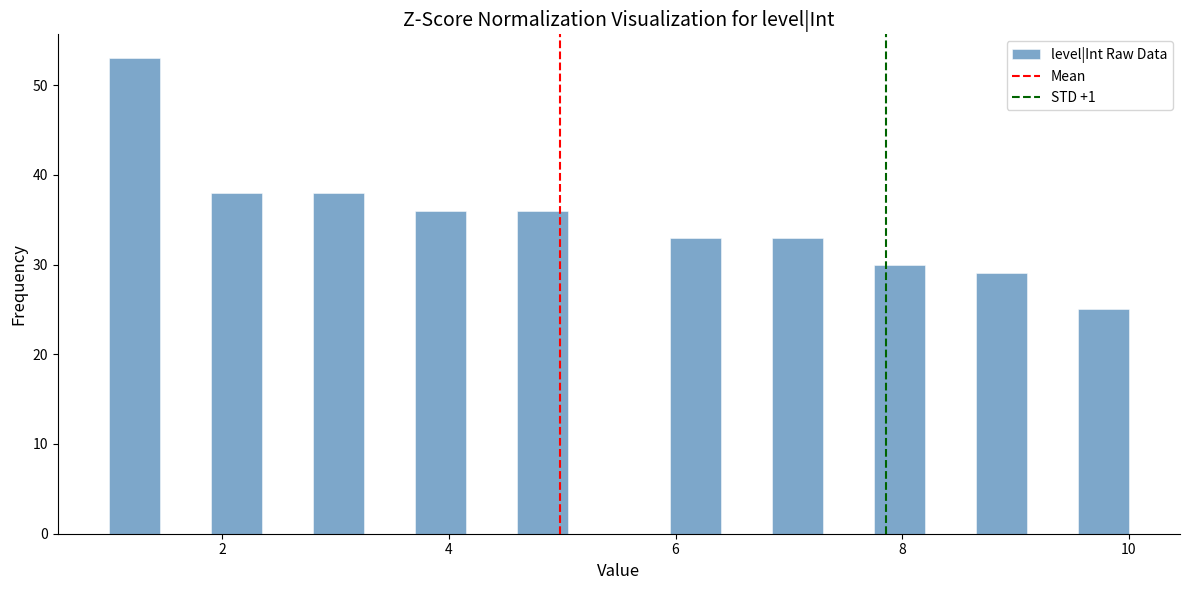

Read against the x-axis, roughly where is the centre of the tallest bar?

1.2